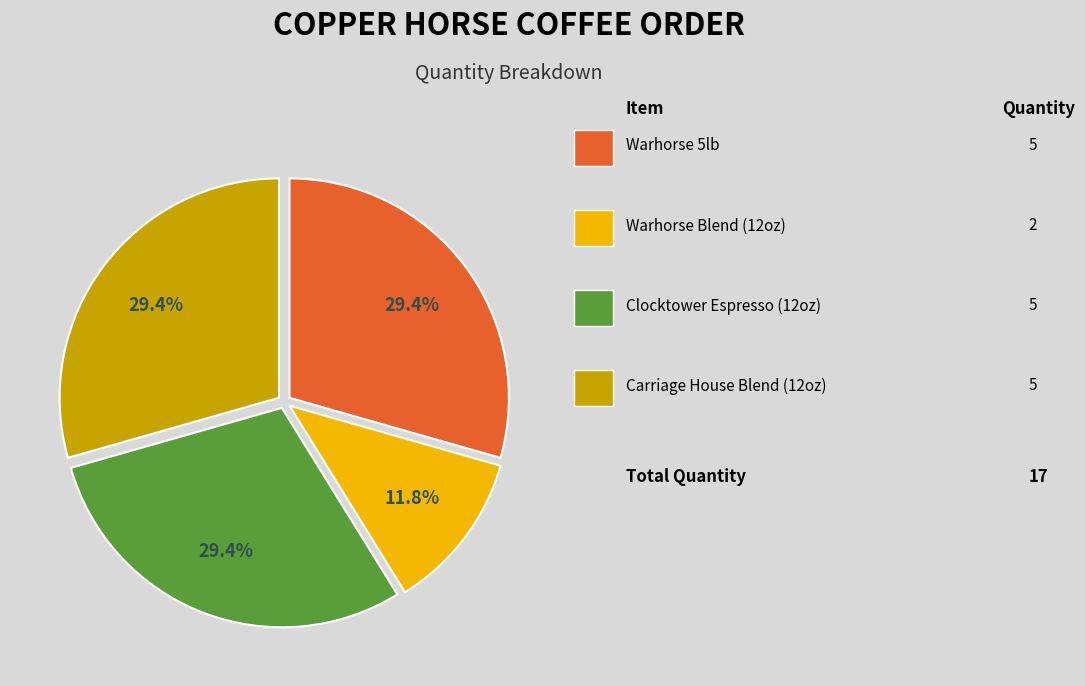

Is there any slice that represents more than half of the pie?

No